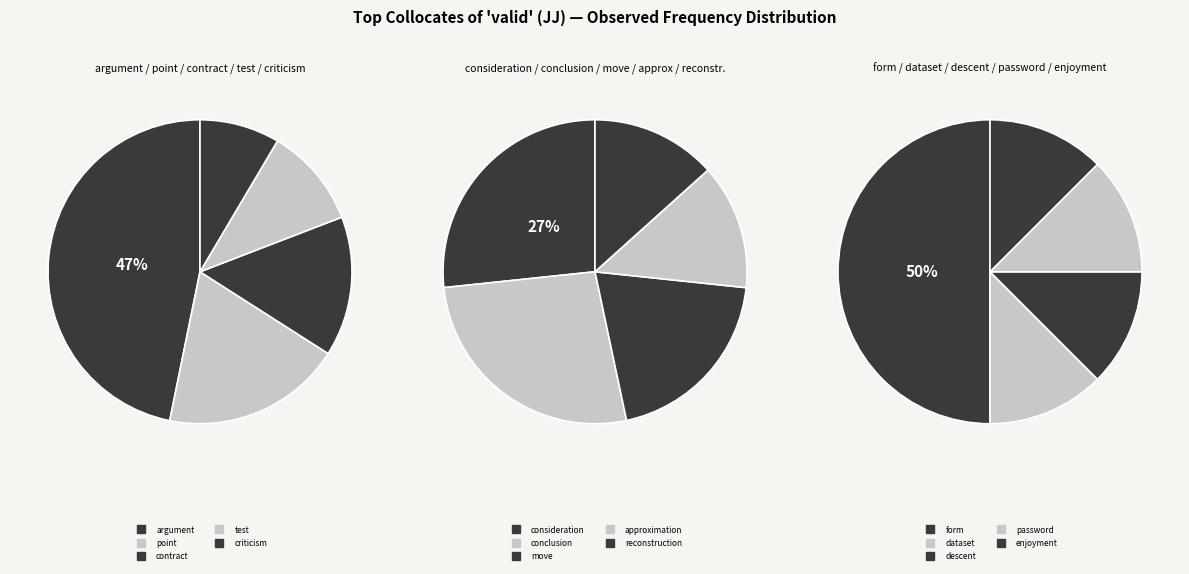

Count the number of slices in the pie.

15